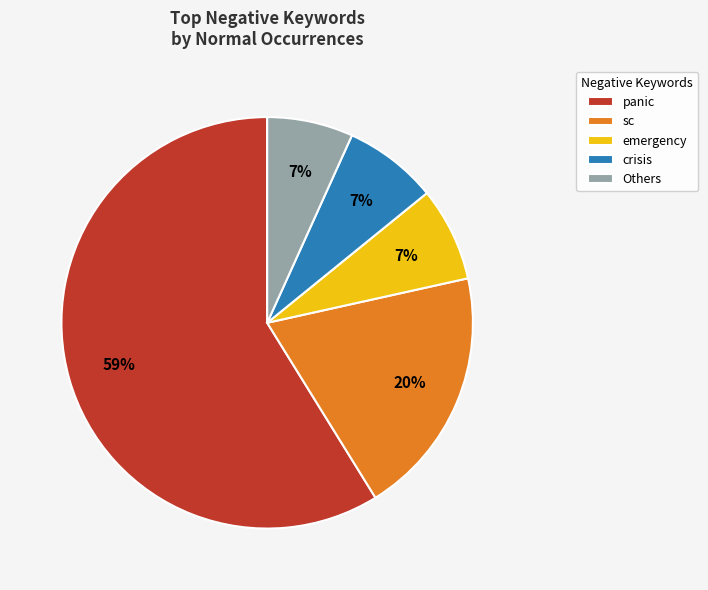

Count the number of slices in the pie.

5